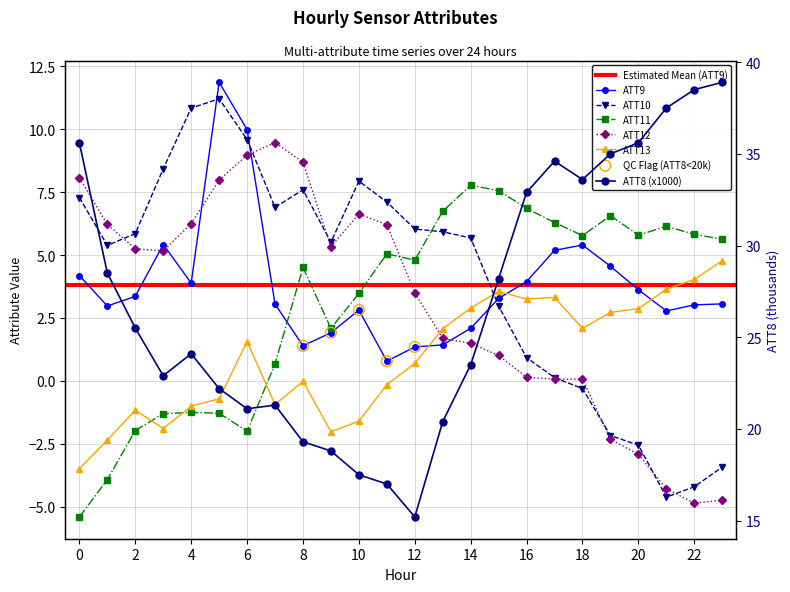

Is the value of ATT8 at 14 greater than the value of ATT12 at 23?

Yes